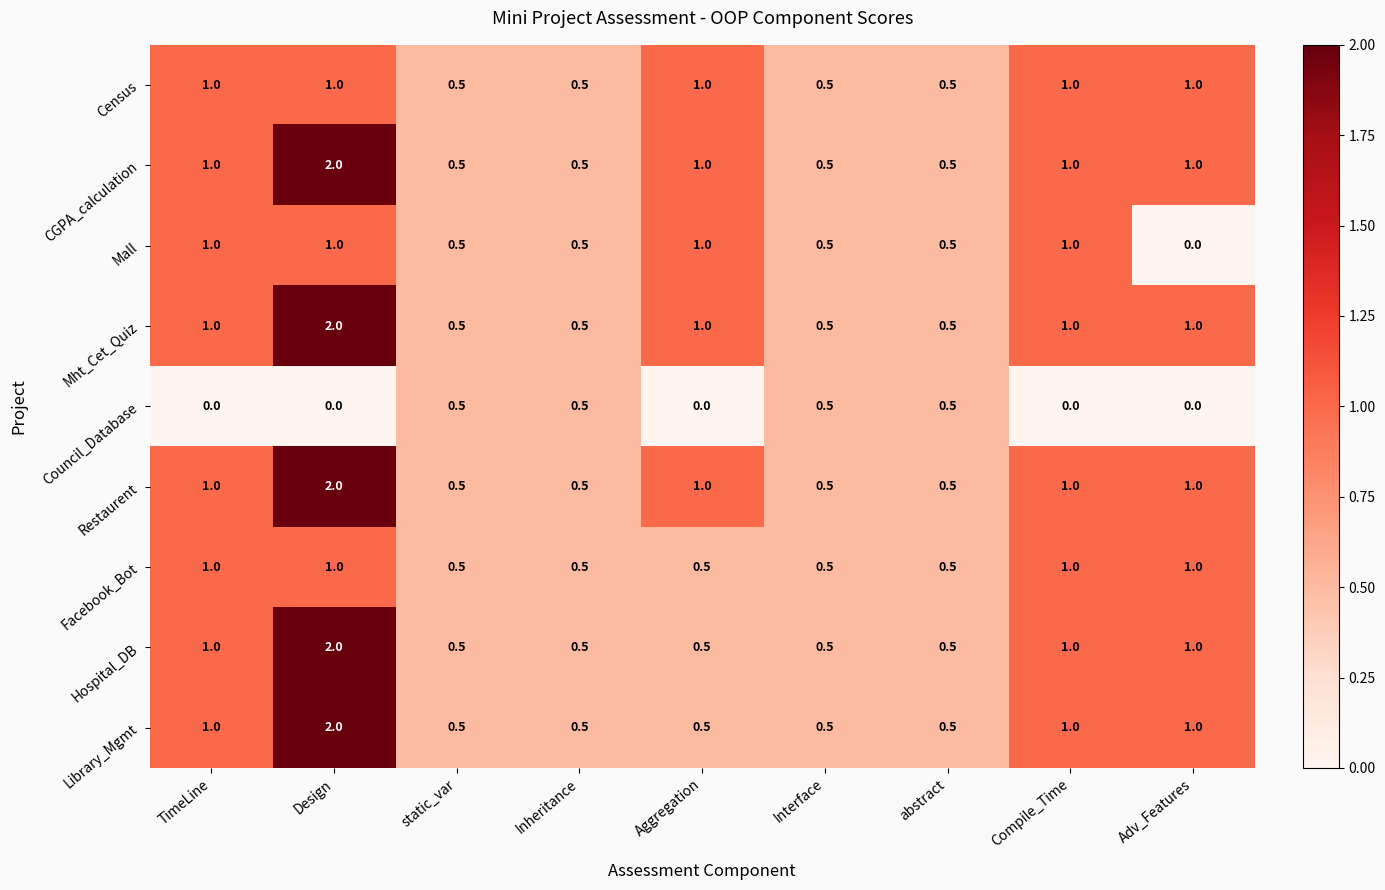

What is the difference between the maximum and second lowest values in the Facebook_Bot series?

0.5